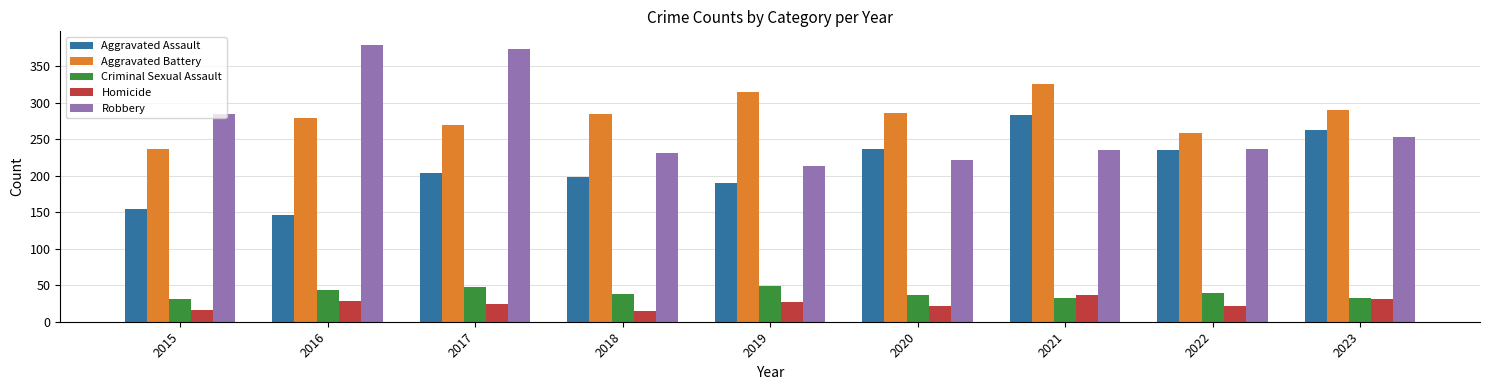

What is the smallest value displayed?

15